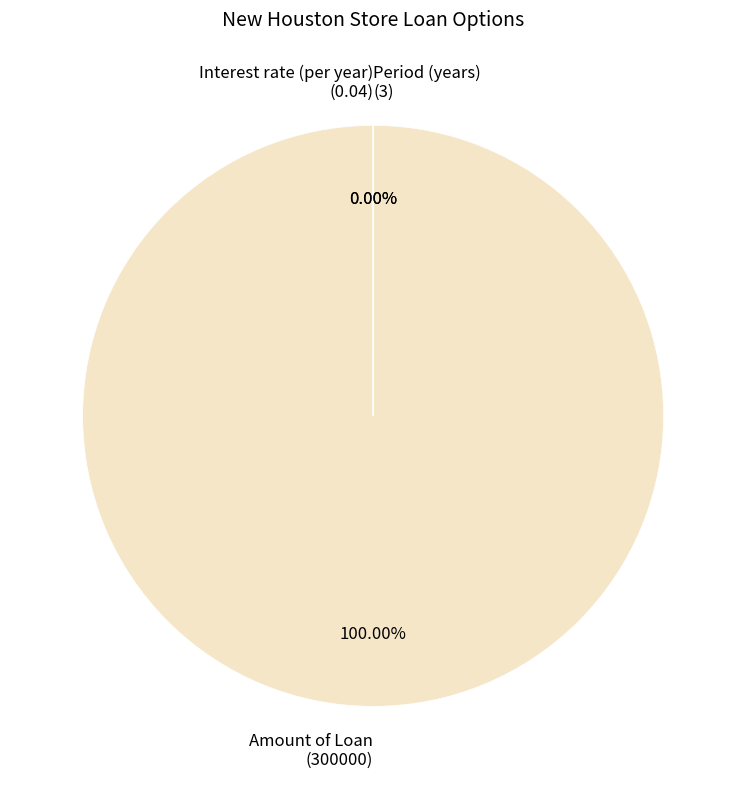

How many slices are in this pie chart?

3